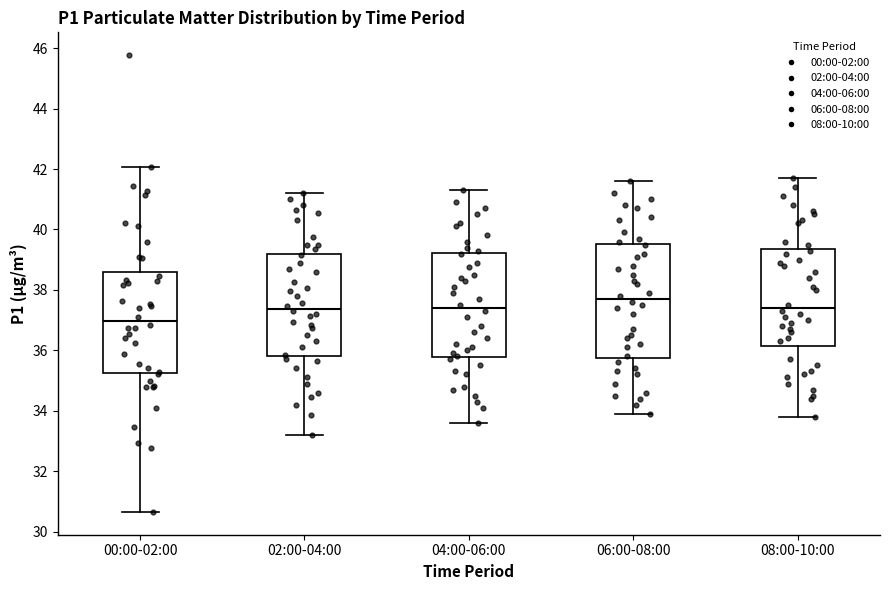

Reading left to right, transcribe this box plot: for each box, give where its median line is, the range the box spans, and where its two whiskers end, as read against the y-axis. The values are not printed on the chart, so give them approximately, as read against the axis.

00:00-02:00: median 37.0, box 35.2 to 38.6, whiskers 30.6 to 42.0
02:00-04:00: median 37.4, box 35.8 to 39.2, whiskers 33.2 to 41.2
04:00-06:00: median 37.4, box 35.8 to 39.2, whiskers 33.6 to 41.4
06:00-08:00: median 37.8, box 35.8 to 39.6, whiskers 34.0 to 41.6
08:00-10:00: median 37.4, box 36.2 to 39.4, whiskers 33.8 to 41.8